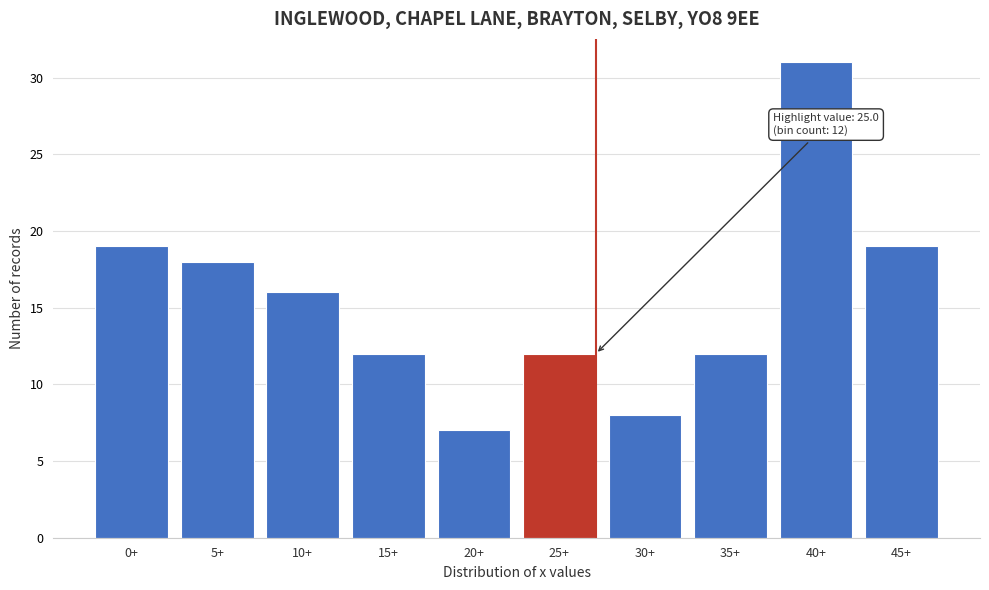

Reading left to right, list all the values displayed in this chart.

0+=19	5+=18	10+=16	15+=12	20+=7	25+=12	30+=8	35+=12	40+=31	45+=19